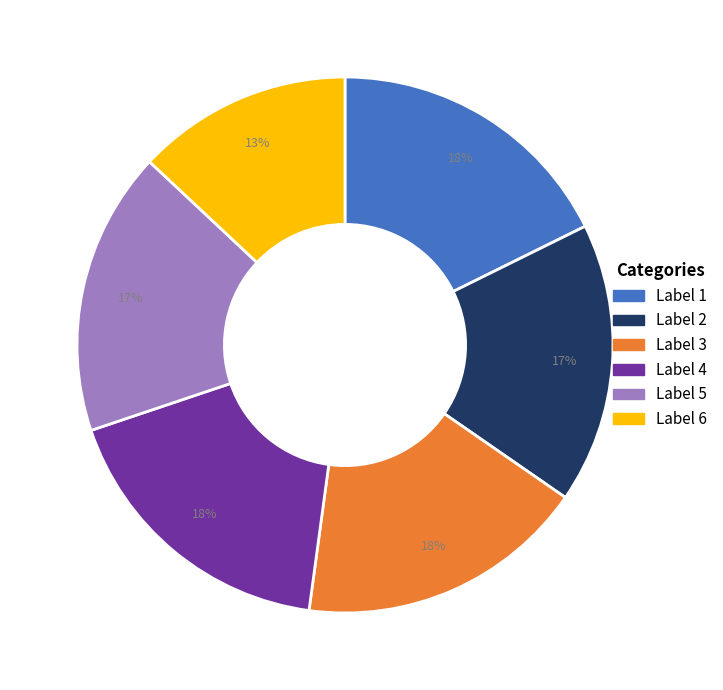

Is the sum of Label 4 and Label 2 greater than half?

No